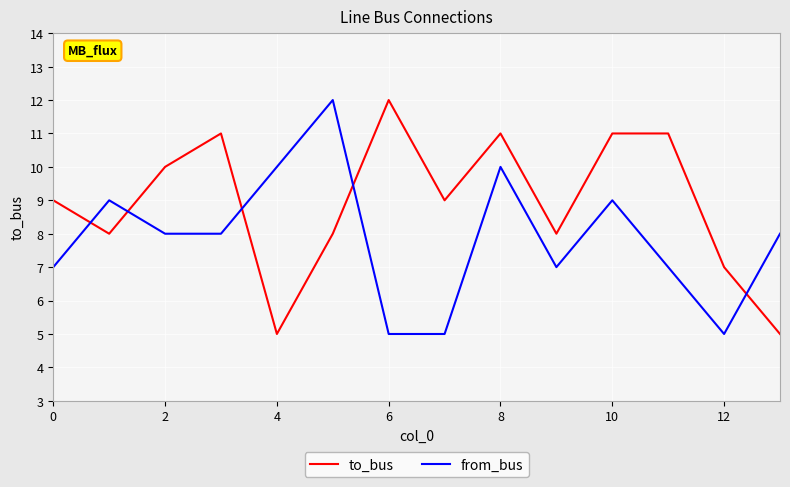

True or false: to_bus and from_bus intersect in this chart.

True